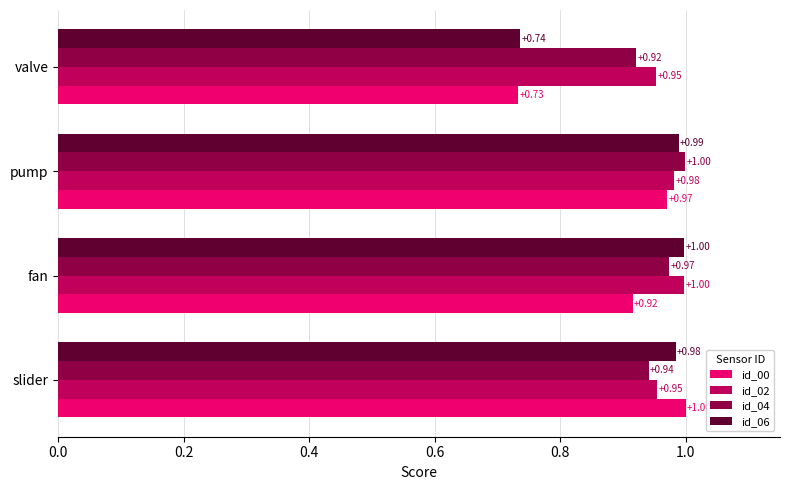

What is the difference between the maximum and minimum values in the id_06 series?

0.3